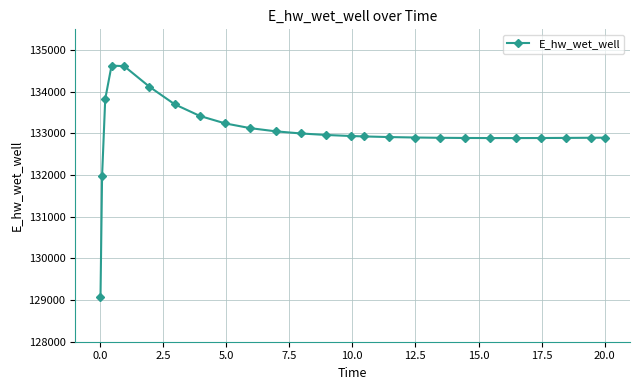

What is the average value?

133022.7